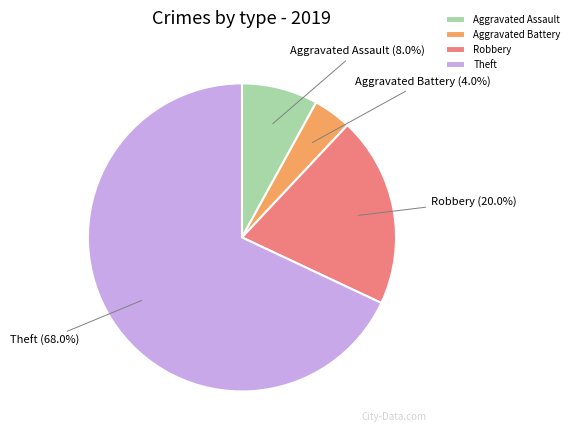

Which category has the smallest portion of the pie?

Aggravated Battery